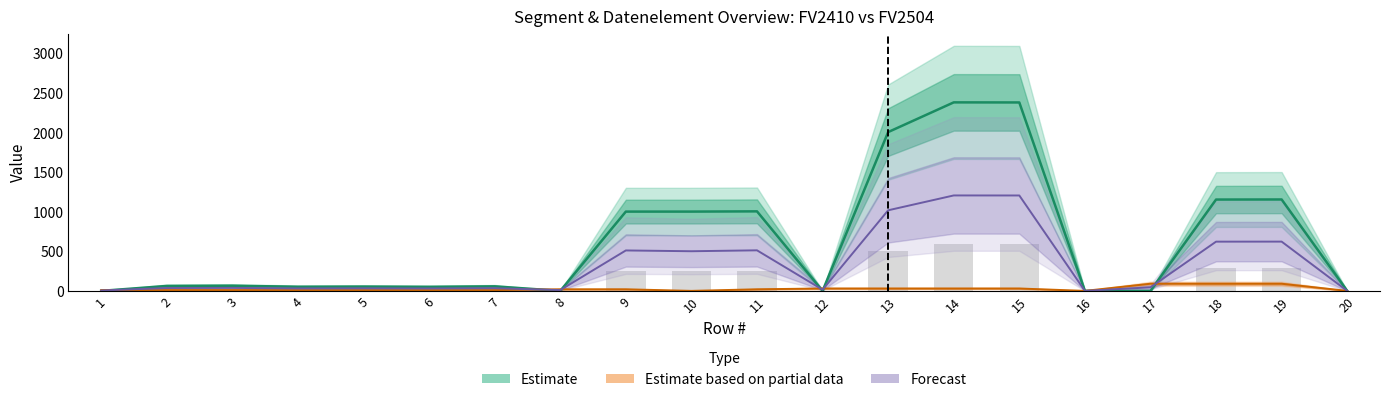

How many values are below 62?

10